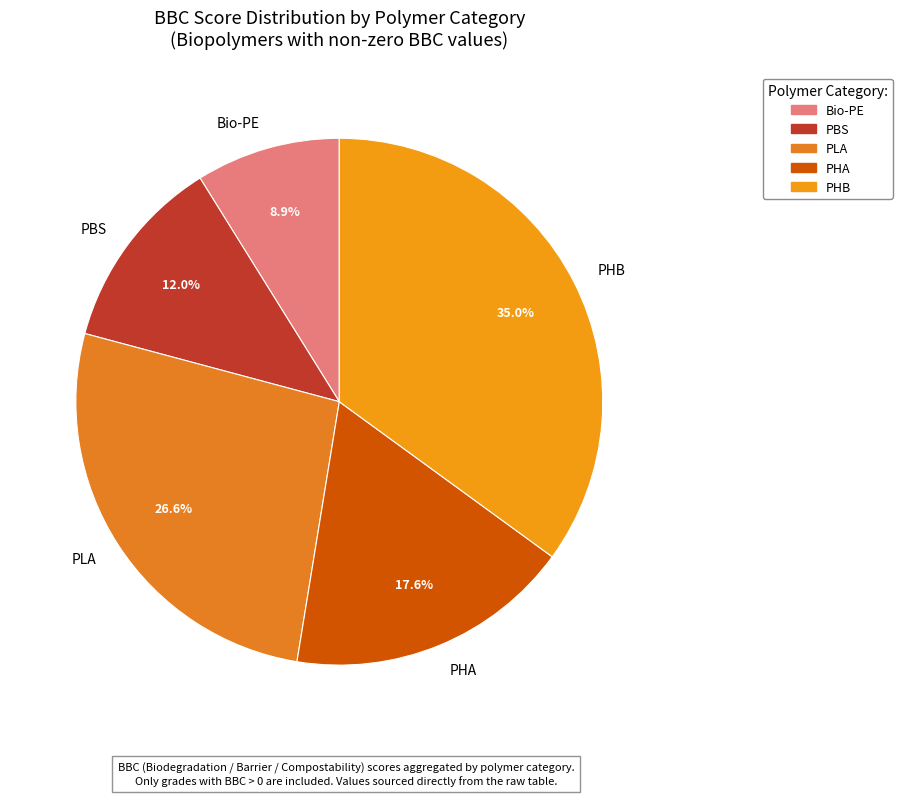

Approximately how many times larger is the value at PLA compared to PHB?

0.8